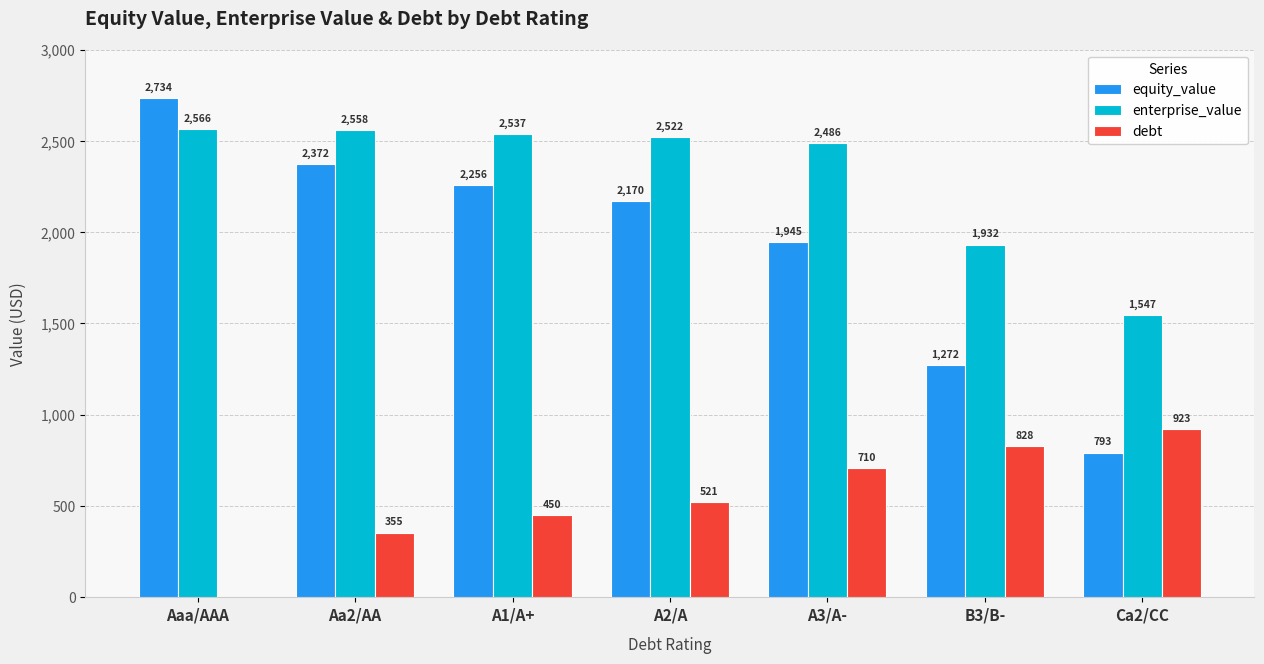

Which series has the largest total across all categories?

enterprise_value